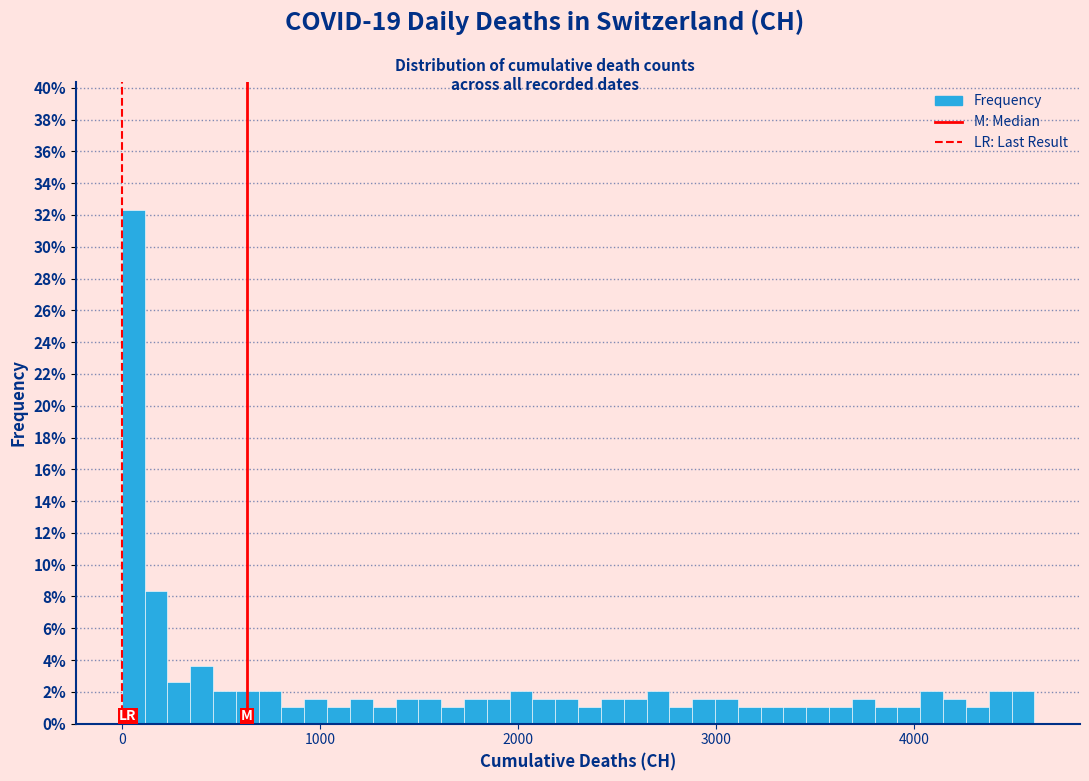

Around what value on the x-axis is the tallest bar? Give the approximate position of its centre, as read against the axis.

100